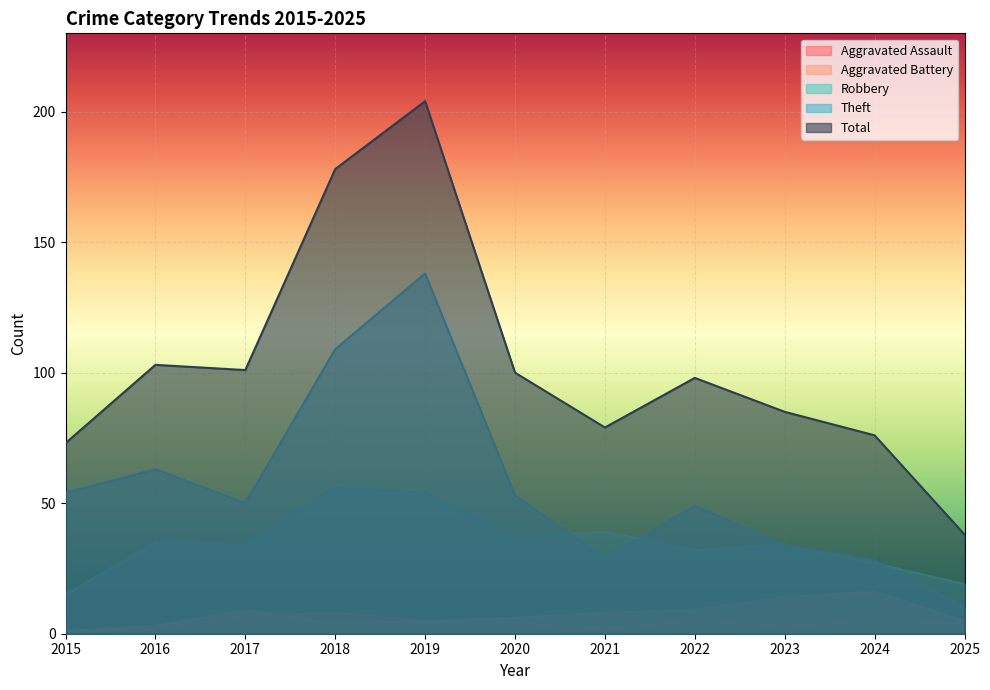

What is the average value of the Total series?

103